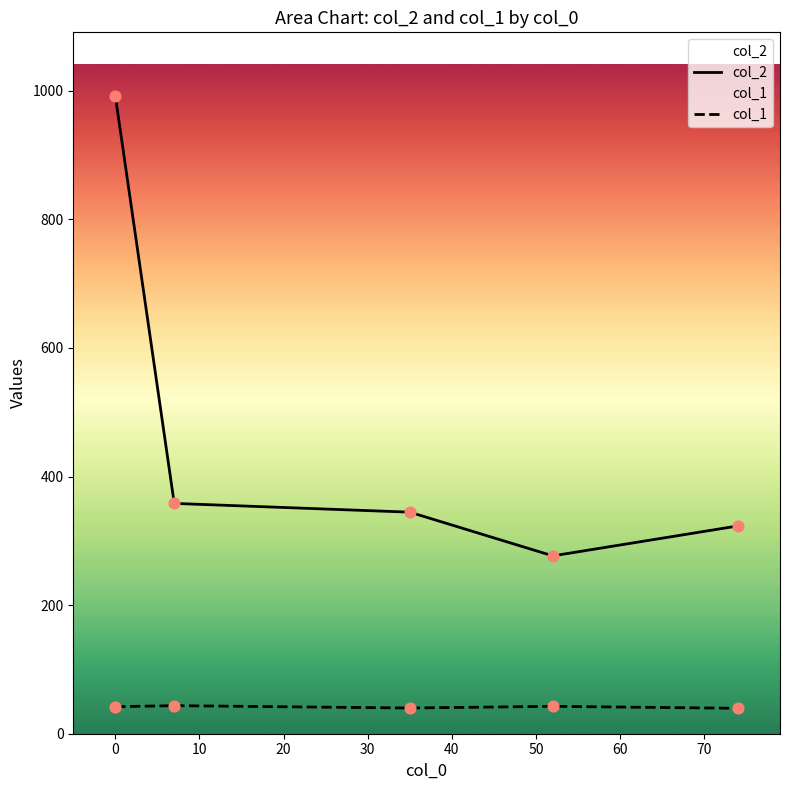

Which series reaches the maximum Y coordinate?

col_2